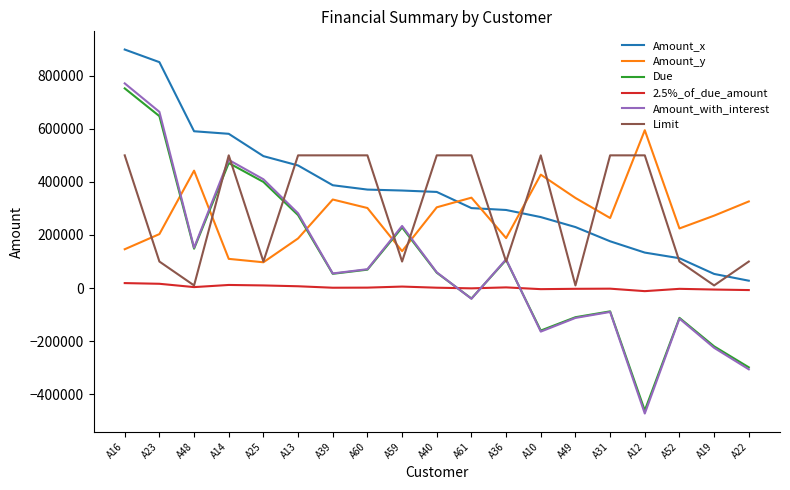

What is the sum of all Due values?

1721577.0